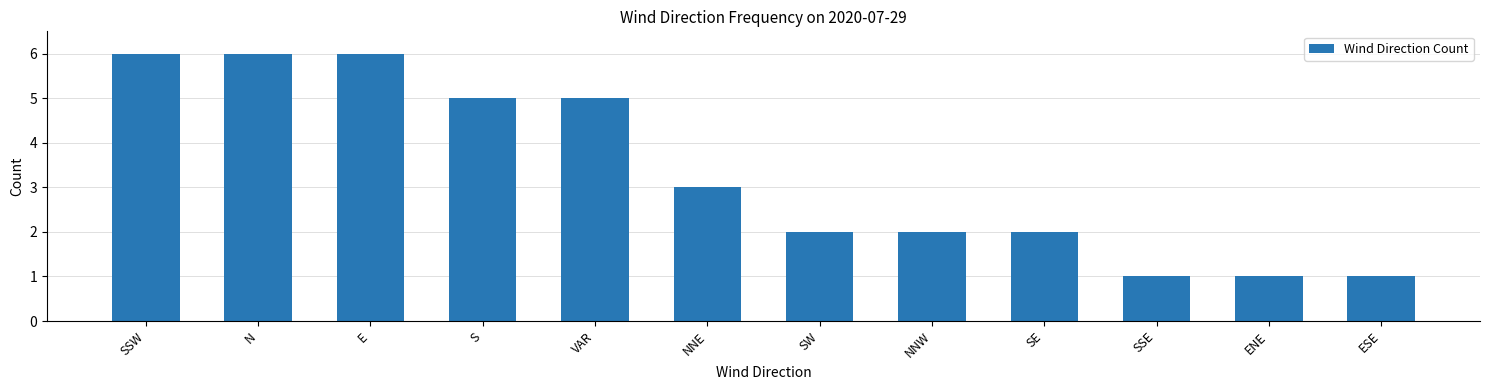

How many values are between 2 and 6?

9